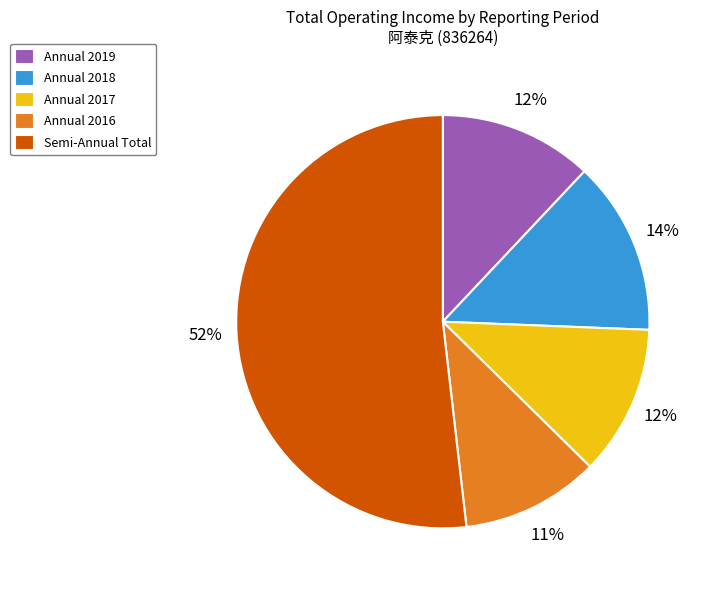

Is it true that Semi-Annual Total is 52% of the pie?

True